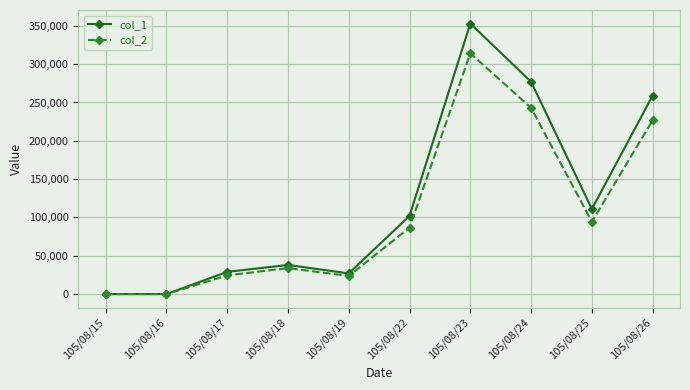

What is the sum of the col_2 values at 105/08/22 and 105/08/19?

110290